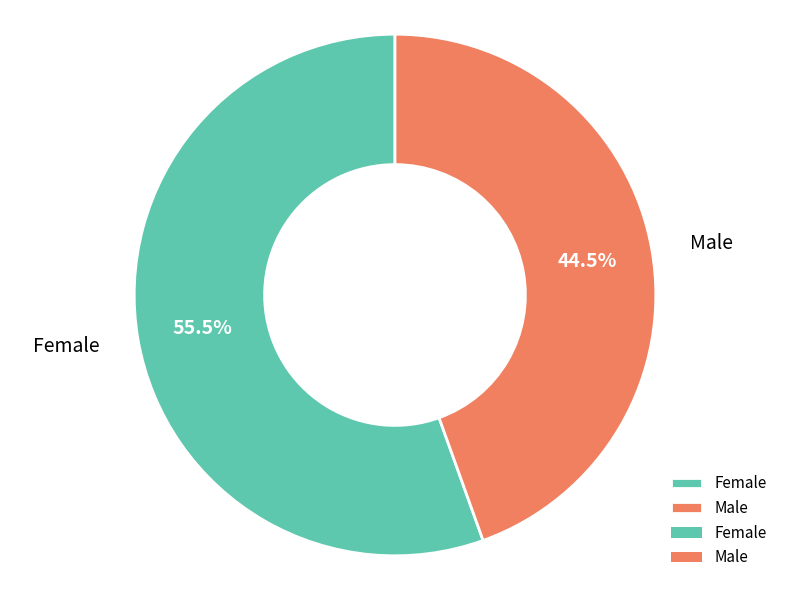

Which category accounts for the majority?

Female